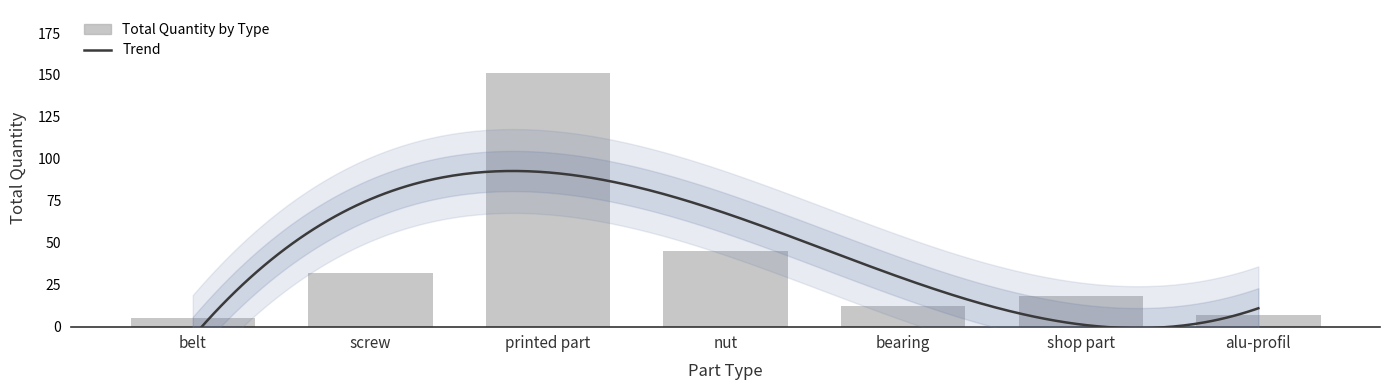

Reading right to left, extract all data points from this chart.

7	18	12	45	151	32	5